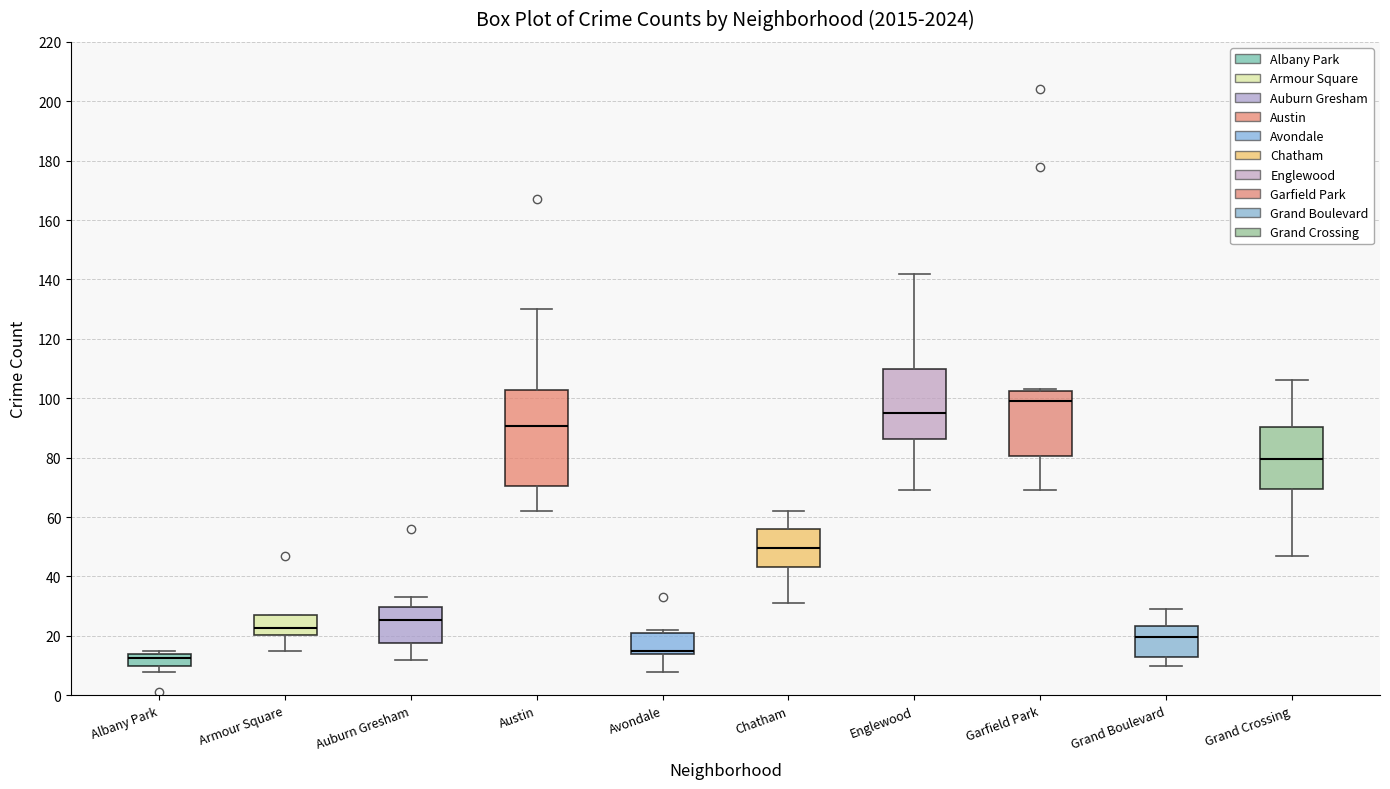

Reading left to right, read every box against the y-axis: the position of its median line, the range the box covers, and the ends of its whiskers. The values are not printed on the chart, so give them approximately, as read against the axis.

Albany Park: median 12, box 10 to 14, whiskers 8 to 16
Armour Square: median 22, box 20 to 28, whiskers 16 to 28
Auburn Gresham: median 26, box 18 to 30, whiskers 12 to 34
Austin: median 90, box 70 to 102, whiskers 62 to 130
Avondale: median 16, box 14 to 22, whiskers 8 to 22 (just above the box's upper edge)
Chatham: median 50, box 44 to 56, whiskers 32 to 62
Englewood: median 96, box 86 to 110, whiskers 70 to 142
Garfield Park: median 100, box 80 to 102, whiskers 70 to 104
Grand Boulevard: median 20, box 14 to 24, whiskers 10 to 30
Grand Crossing: median 80, box 70 to 90, whiskers 48 to 106